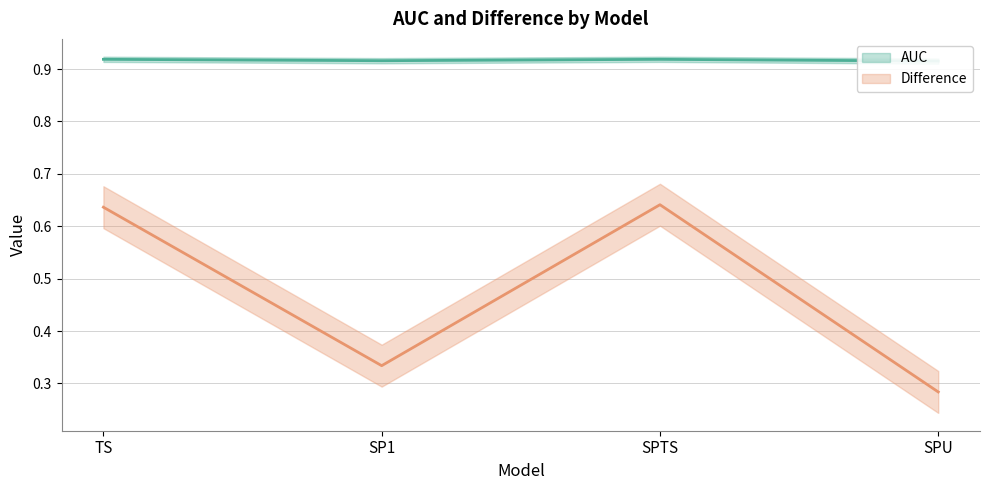

True or false: Difference and AUC intersect in this chart.

False